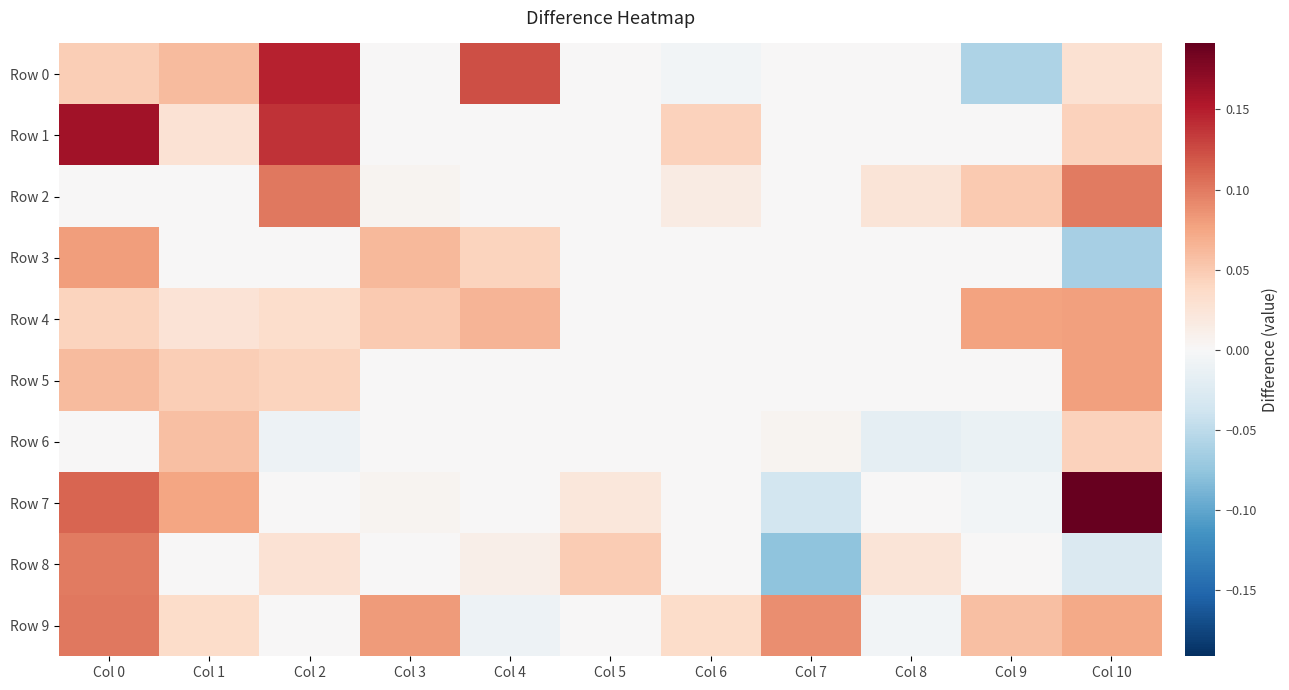

Rank the series by their maximum value, from lowest to highest.

Row 6, Row 4, Row 5, Row 3, Row 8, Row 9, Row 2, Row 0, Row 1, Row 7